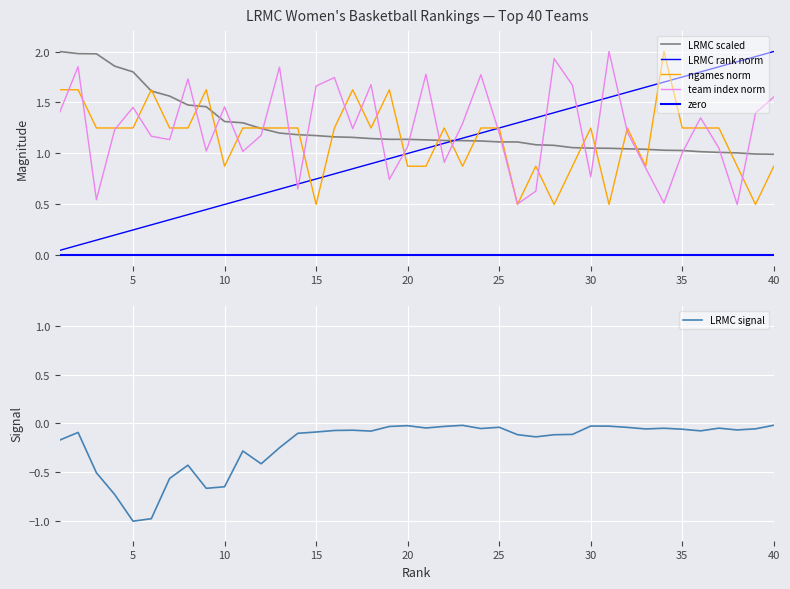

Is it true that team_index_norm equals 1.7 at 29?

True